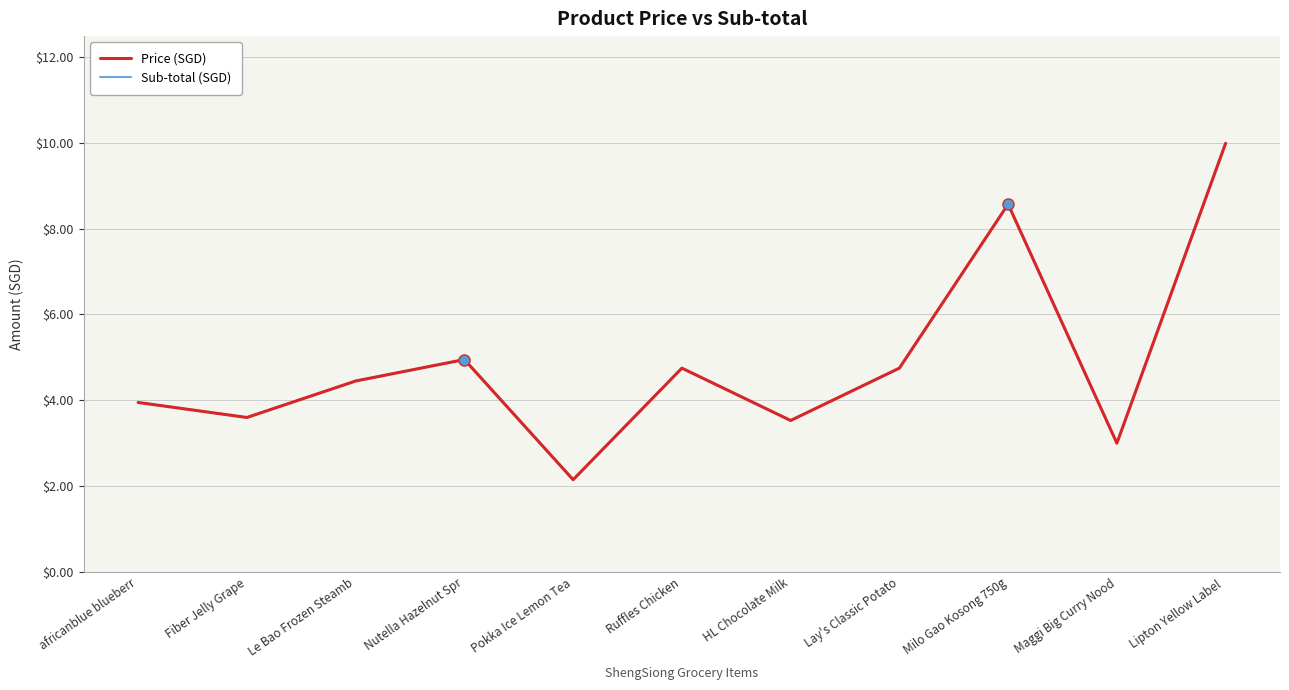

What is the sum of all Price (SGD) values?

53.7